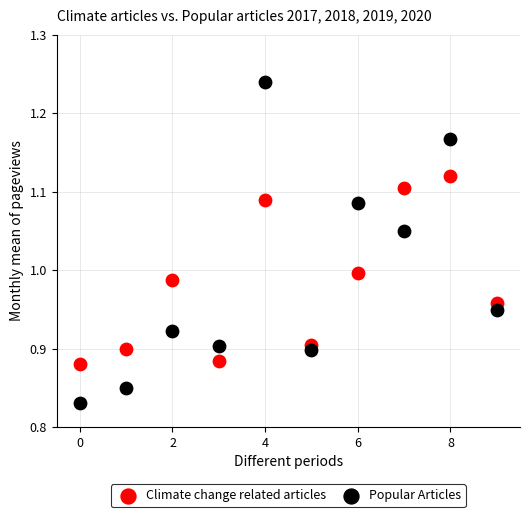

Which series contains the lowest Y value?

Popular Articles